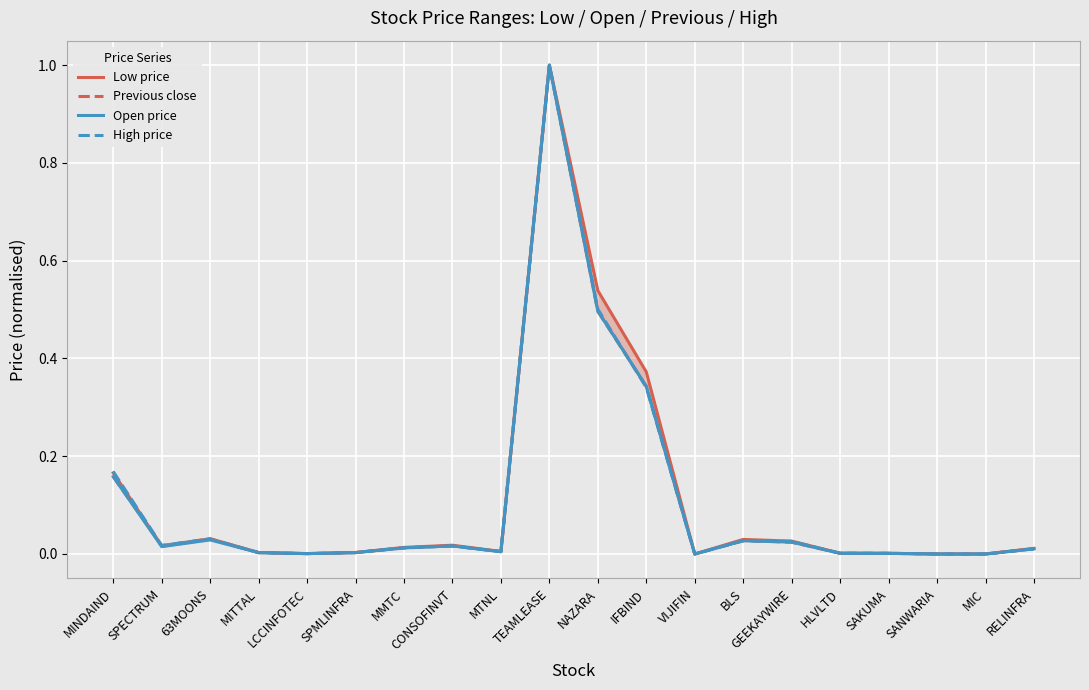

What is the greatest value displayed?

1.0